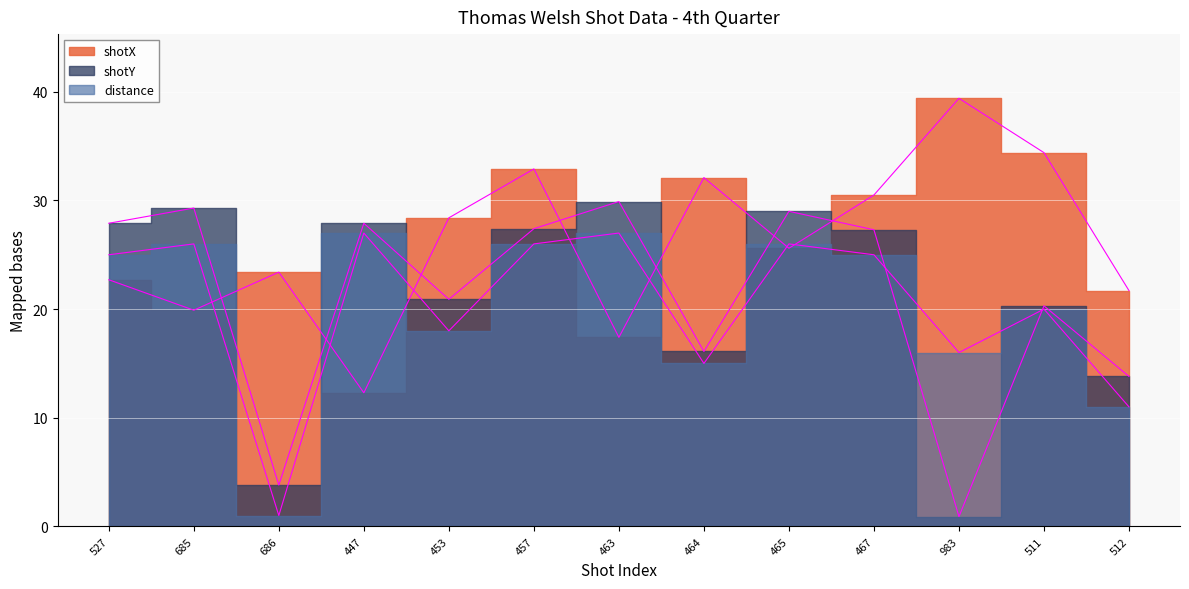

How many values in the distance_edge series are below 25?

6